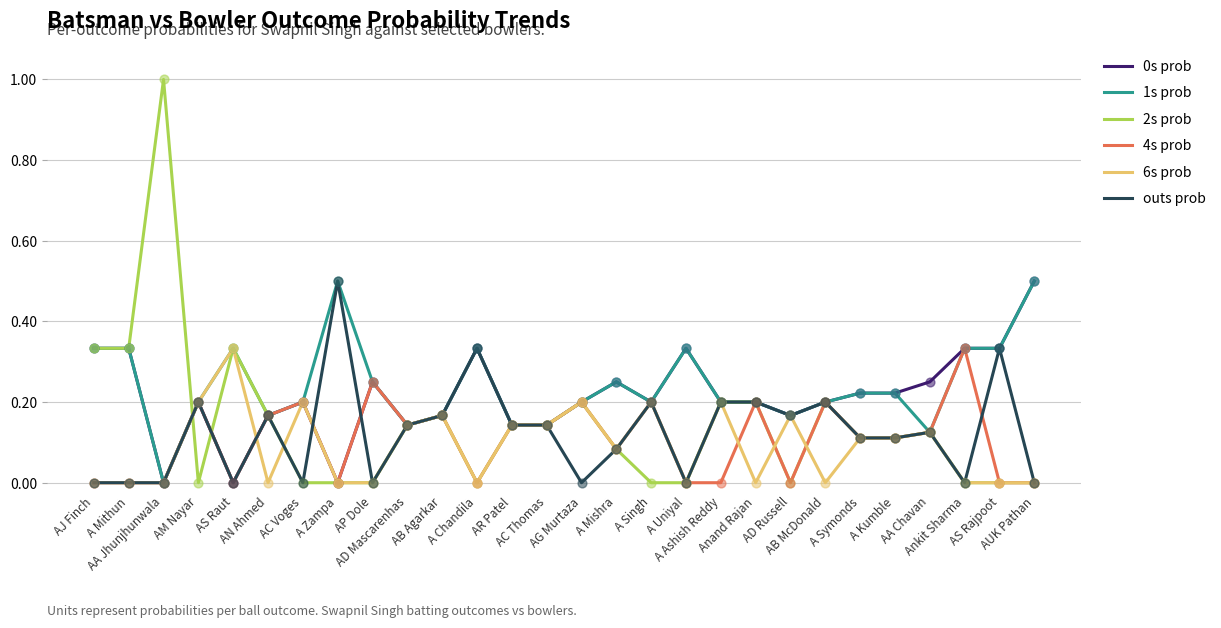

At how many categories does at least one series exceed 0?

28